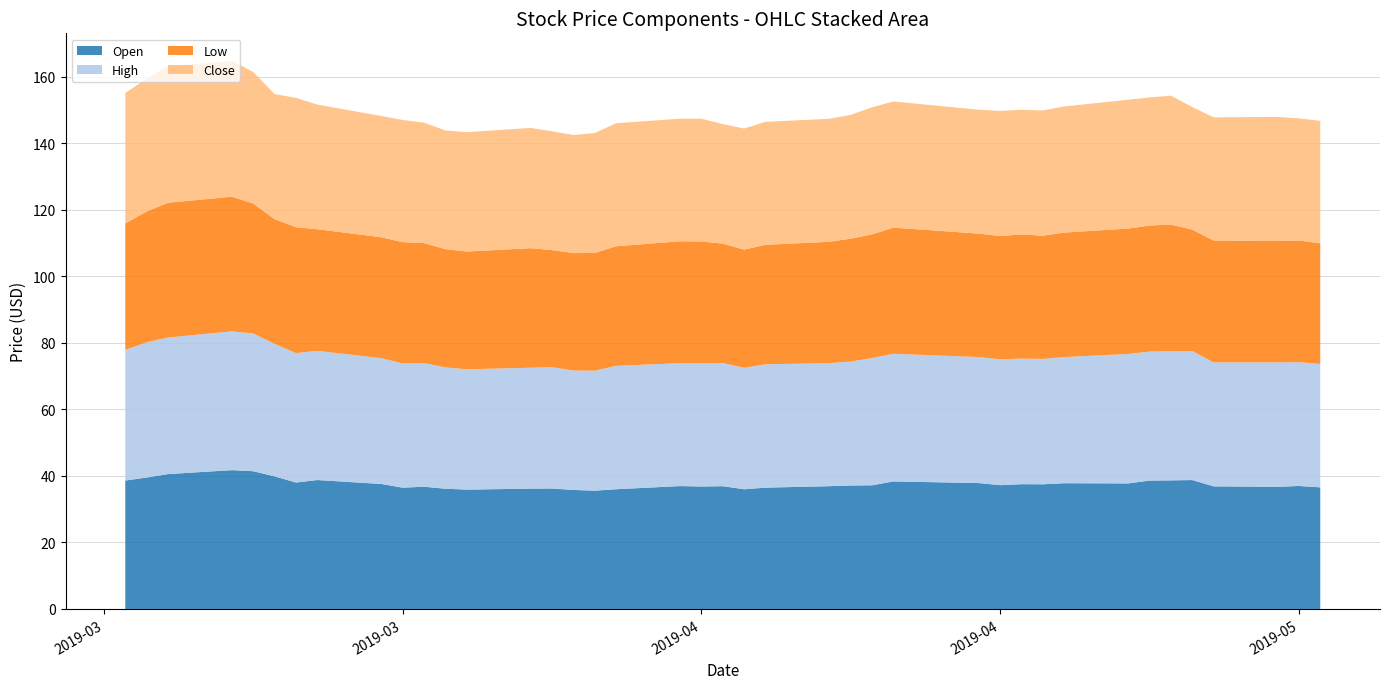

Reading right to left, list all the values displayed in this chart.

Open: 39=36.6	38=37.0	37=36.7	36=36.9	35=38.8	34=38.7	33=38.6	32=37.7	31=37.8	30=37.5	29=37.5	28=37.2	27=37.8	26=38.3	25=37.2	24=37.1	23=36.9	22=36.5	21=36.0	20=36.9	19=36.8	18=36.9	17=36.0	16=35.6	15=35.8	14=36.2	13=36.2	12=35.9	11=36.1	10=36.8	9=36.5	8=37.6	7=38.8	6=38.0	5=39.8	4=41.4	3=41.7	2=40.5	1=39.5	0=38.6
High: 39=37.1	38=37.2	37=37.4	36=37.3	35=38.8	34=38.8	33=38.8	32=38.9	31=37.9	30=37.7	29=37.8	28=37.8	27=37.9	26=38.4	25=38.2	24=37.3	23=37.0	22=37.1	21=36.5	20=37.0	19=37.1	18=36.9	17=37.1	16=36.1	15=35.9	14=36.5	13=36.3	12=36.2	11=36.5	10=37.2	9=37.3	8=37.8	7=38.8	6=38.9	5=39.9	4=41.4	3=41.7	2=41.0	1=40.7	0=39.3
Low: 39=36.3	38=36.6	37=36.5	36=36.6	35=36.5	34=38.1	33=37.9	32=37.7	31=37.4	30=37.0	29=37.3	28=37.1	27=37.1	26=37.9	25=37.2	24=36.9	23=36.5	22=35.9	21=35.5	20=35.9	19=36.6	18=36.7	17=35.9	16=35.4	15=35.3	14=35.2	13=35.9	12=35.4	11=35.5	10=36.1	9=36.5	8=36.3	7=36.5	6=37.8	5=37.5	4=39.0	3=40.5	2=40.5	1=39.3	0=38.0
Close: 39=36.8	38=36.7	37=37.3	36=37.0	35=36.8	34=38.7	33=38.5	32=38.7	31=37.9	30=37.6	29=37.5	28=37.6	27=37.2	26=37.9	25=38.2	24=37.2	23=37.0	22=37.0	21=36.4	20=35.9	19=36.9	18=36.8	17=37.0	16=36.0	15=35.5	14=35.7	13=36.2	12=35.9	11=35.7	10=36.2	9=36.7	8=36.5	7=37.5	6=38.9	5=37.6	4=39.5	3=40.9	2=41.0	1=40.0	0=39.2